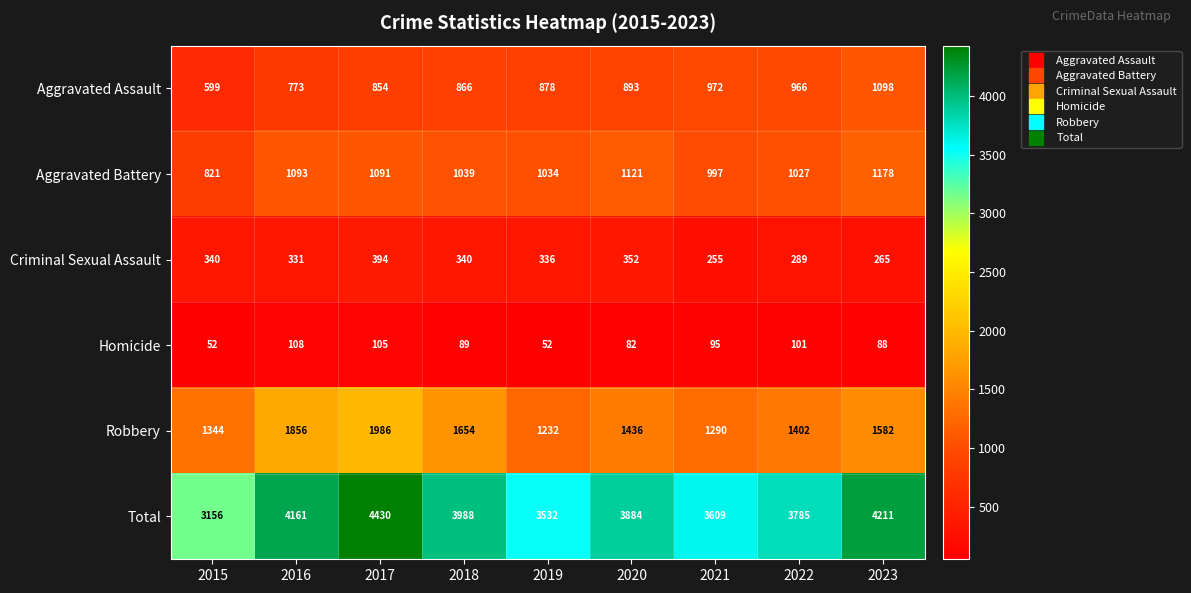

What is the smallest value displayed?

52